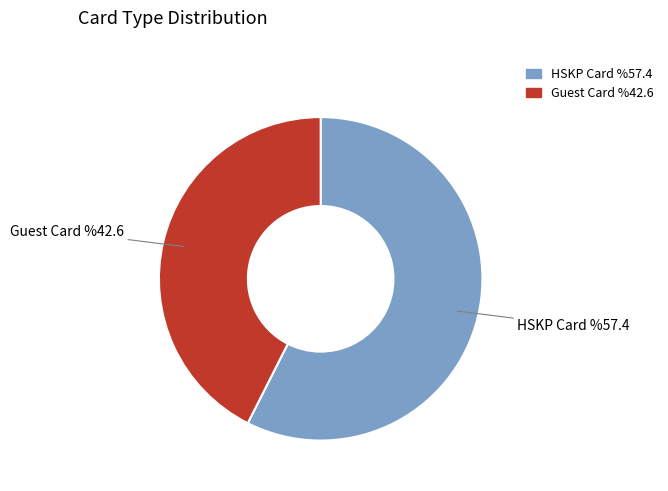

How many segments does this pie chart have?

2